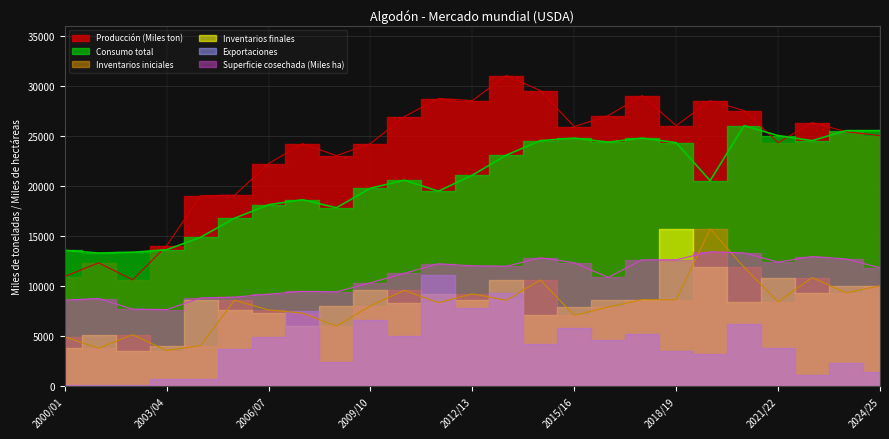

Which series has the widest spread of values?

Producción (Miles ton)